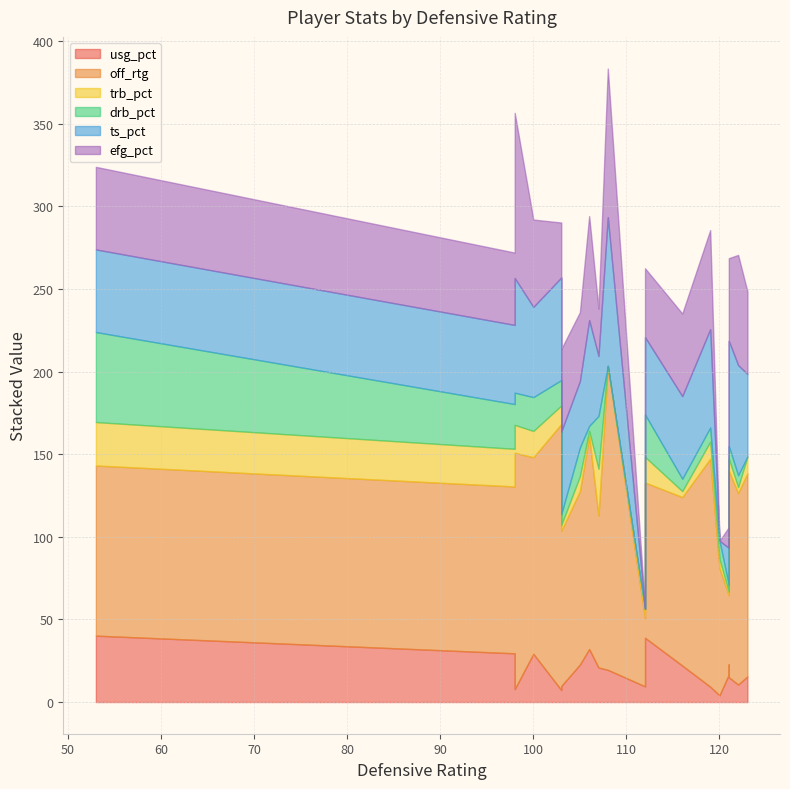

Which series has the largest range (max minus min)?

off_rtg